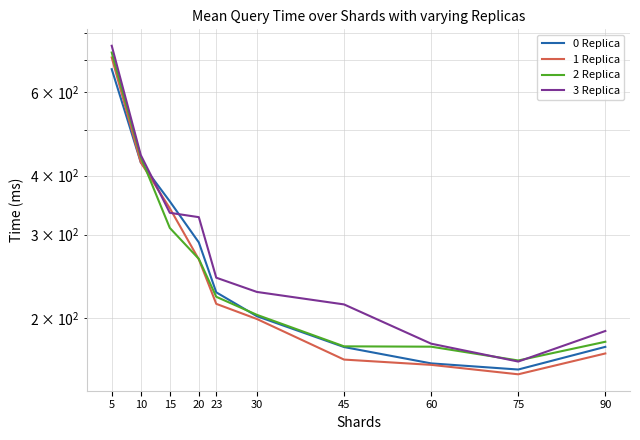

How many values in the 0 Replica series exceed 226?

5